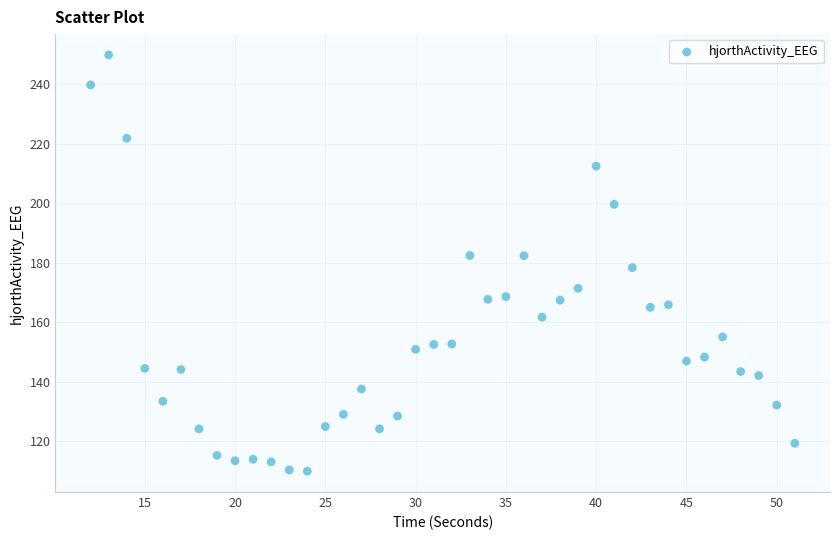

What is the range of Y values (max minus min)?

139.9